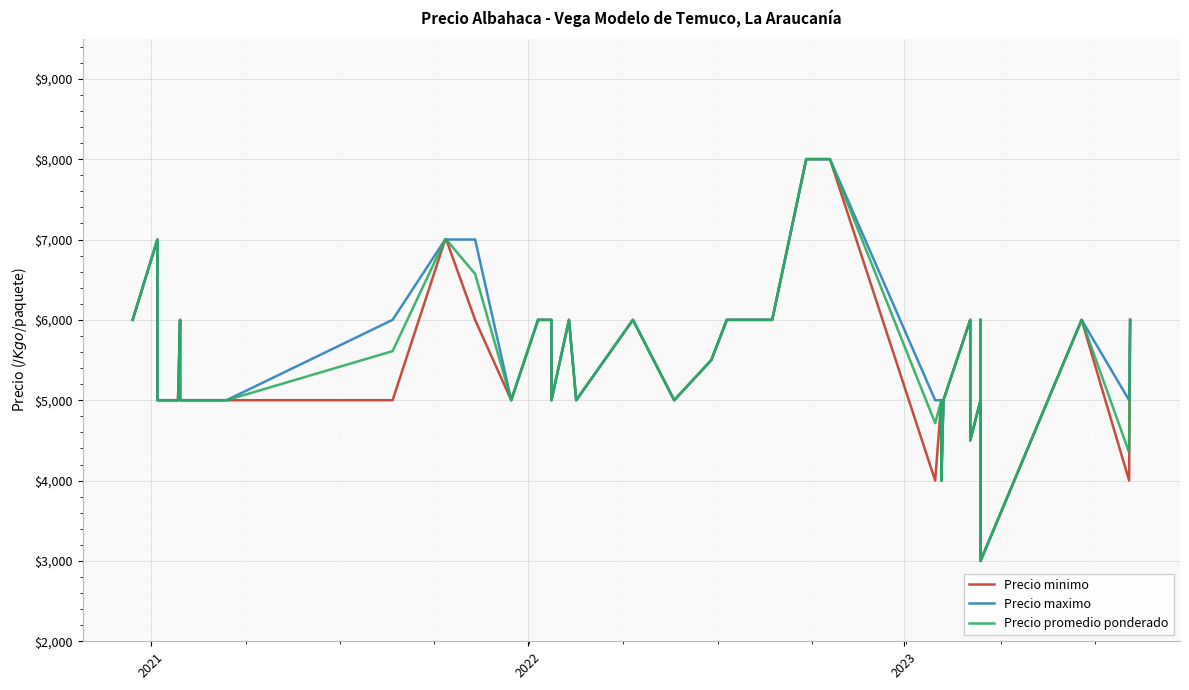

At how many categories does at least one series exceed 6425?

6